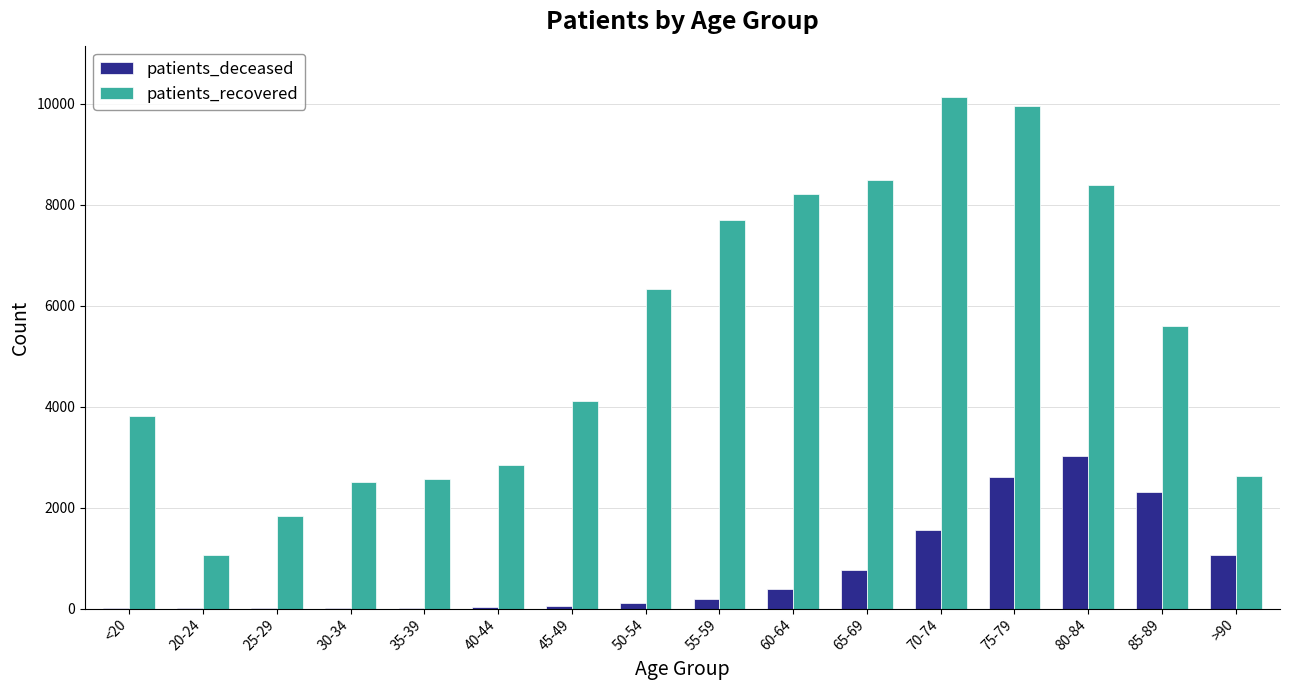

Is the value of patients_deceased at 45-49 greater than the value of patients_recovered at 55-59?

No